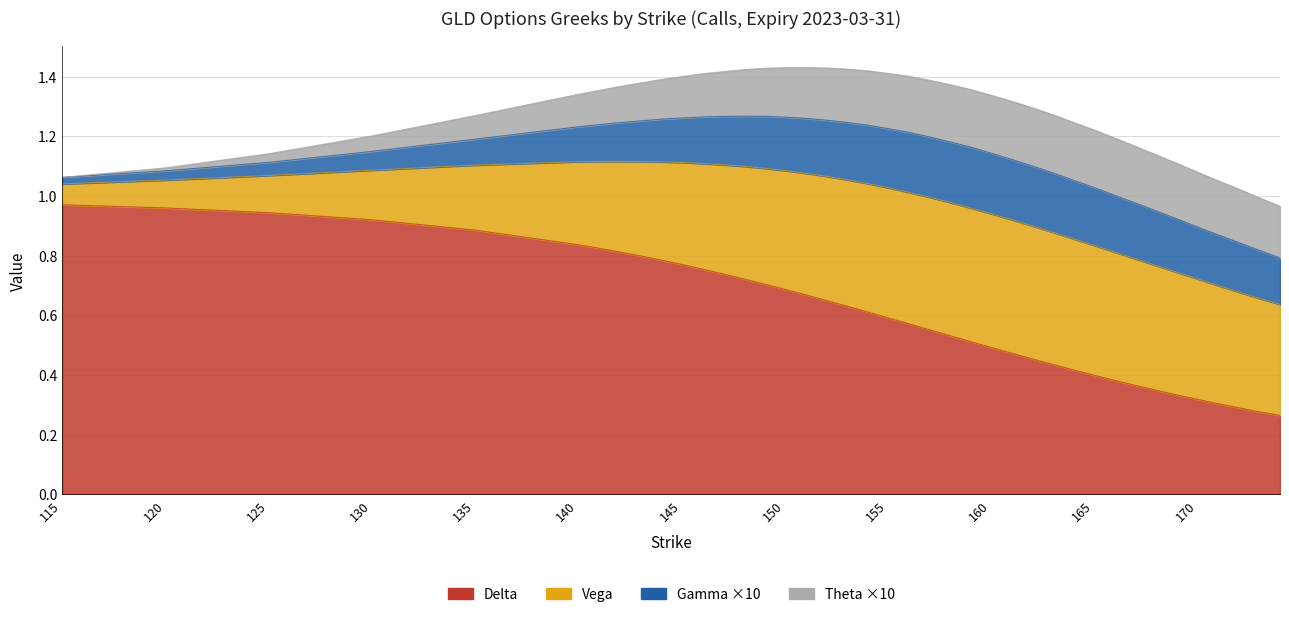

Where is delta nearest to the value 0?

174